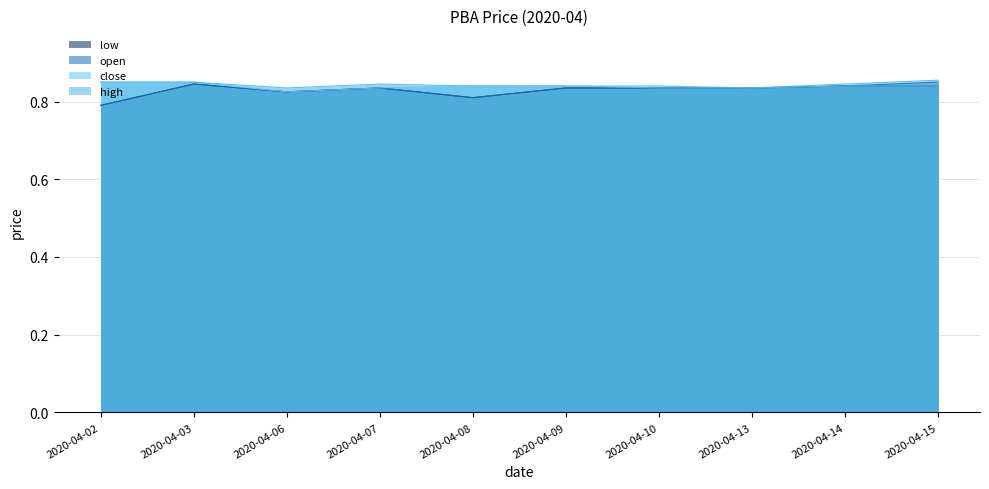

True or false: low has more than 2 interior local peaks.

False